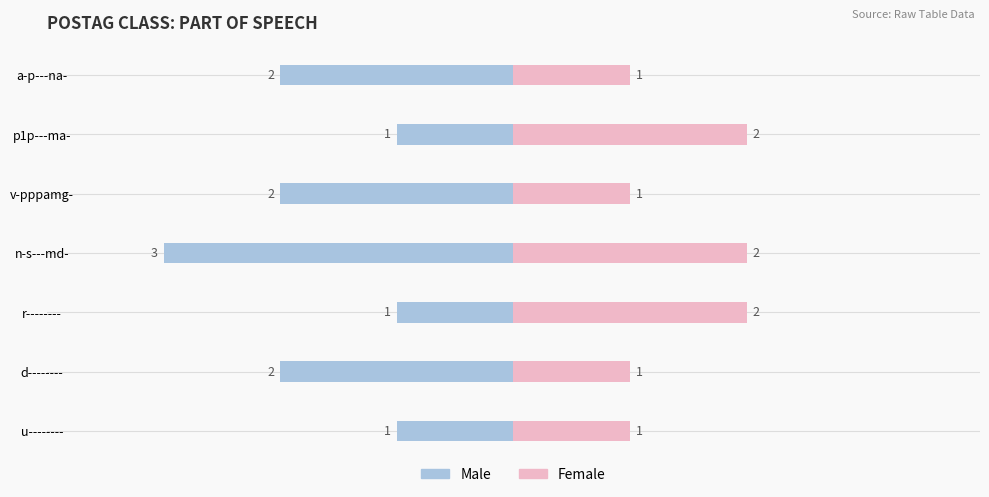

Rank the series at n-s---md- from lowest to highest value.

Male, Female